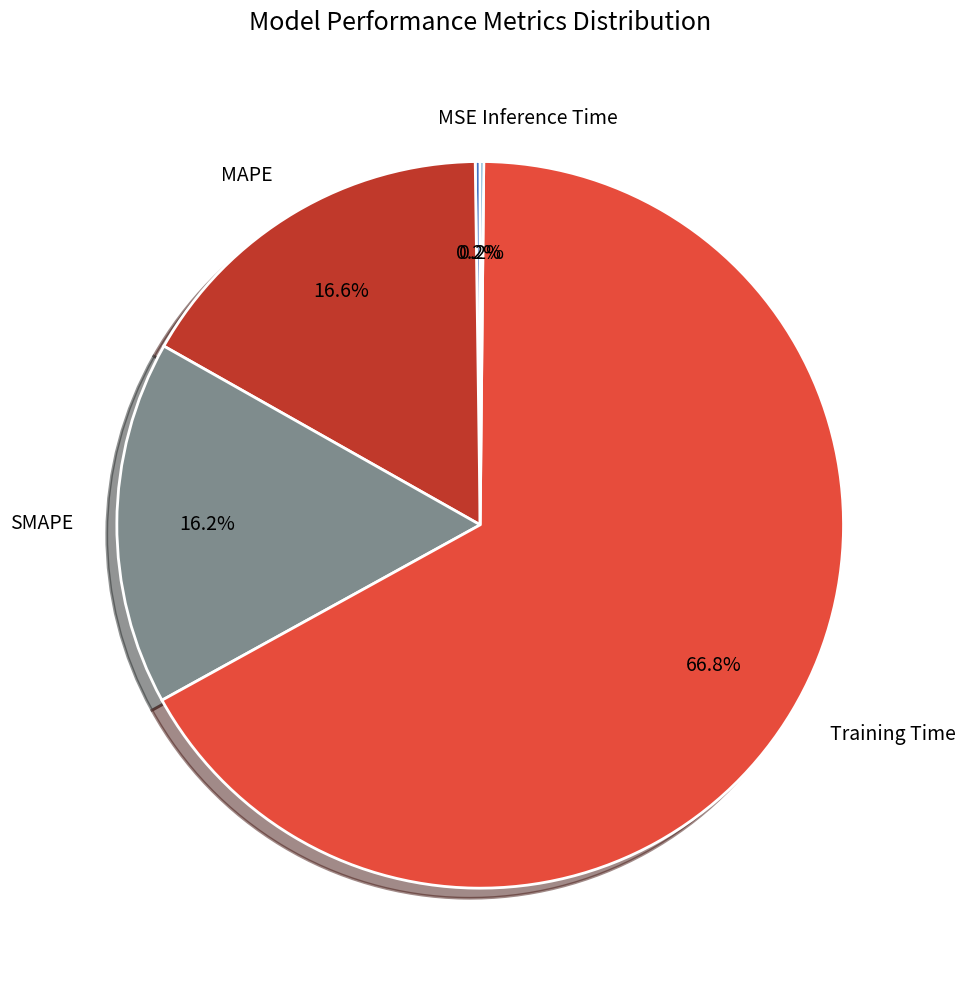

What percentage is NOT represented by MAPE?

83.4%